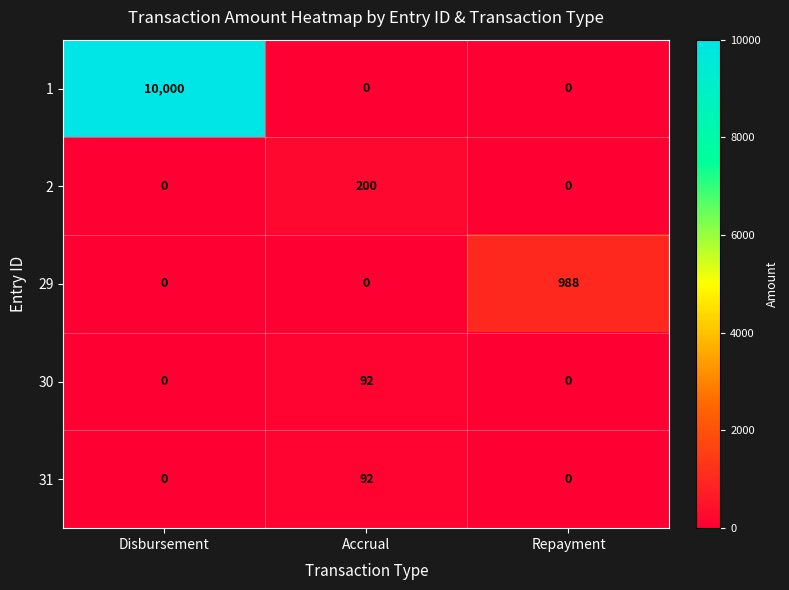

Count the number of data series in this chart.

5